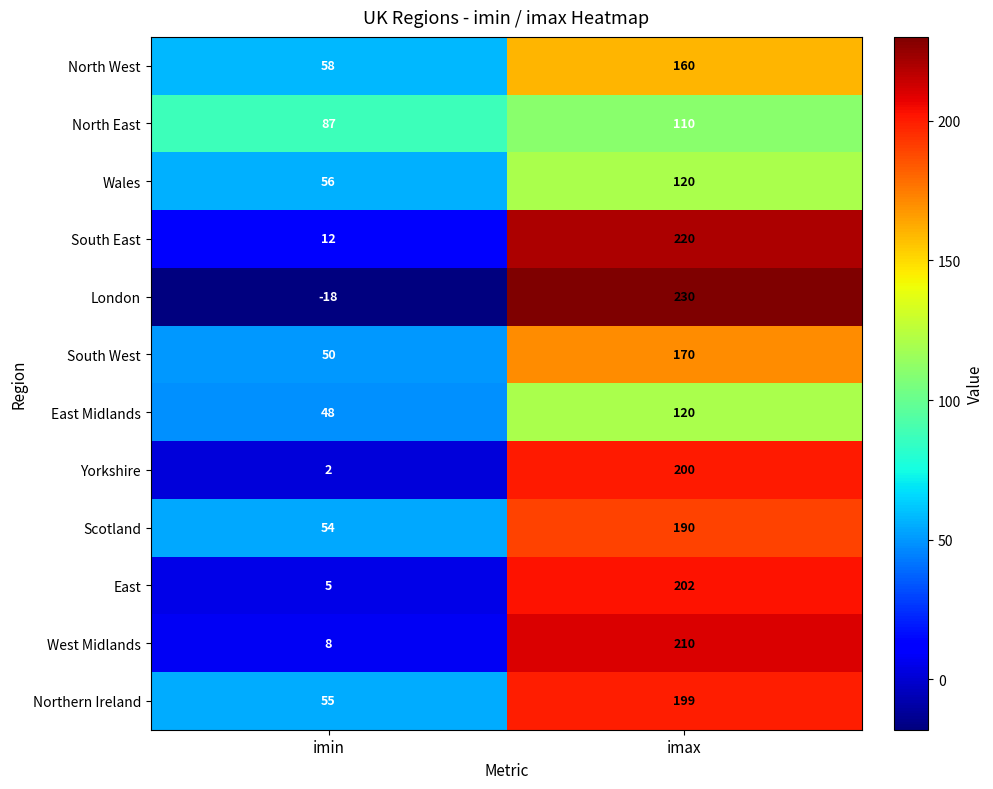

At which category is the sum across all series the highest?

imax